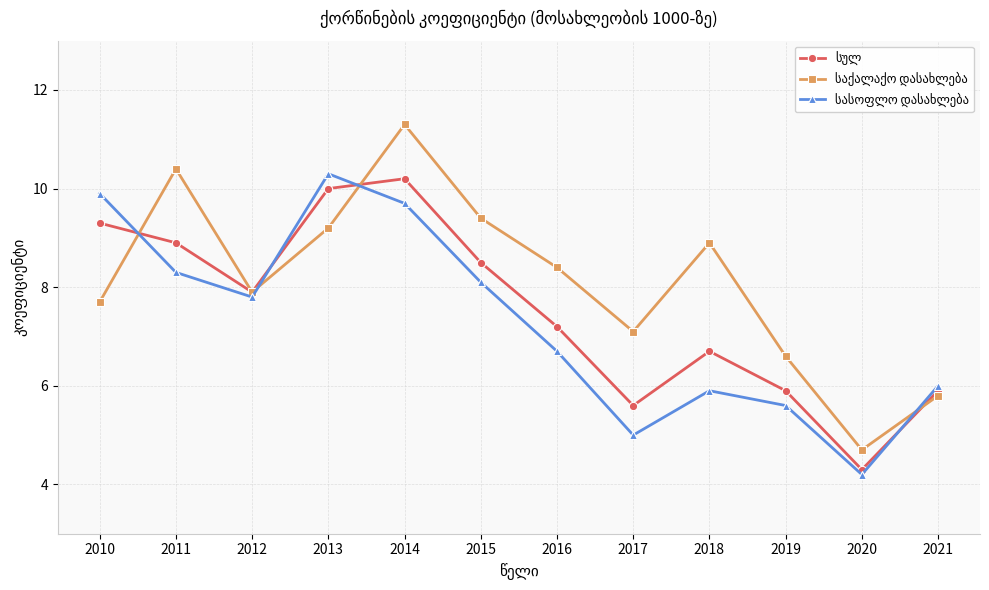

What is the minimum value shown in the chart?

4.2